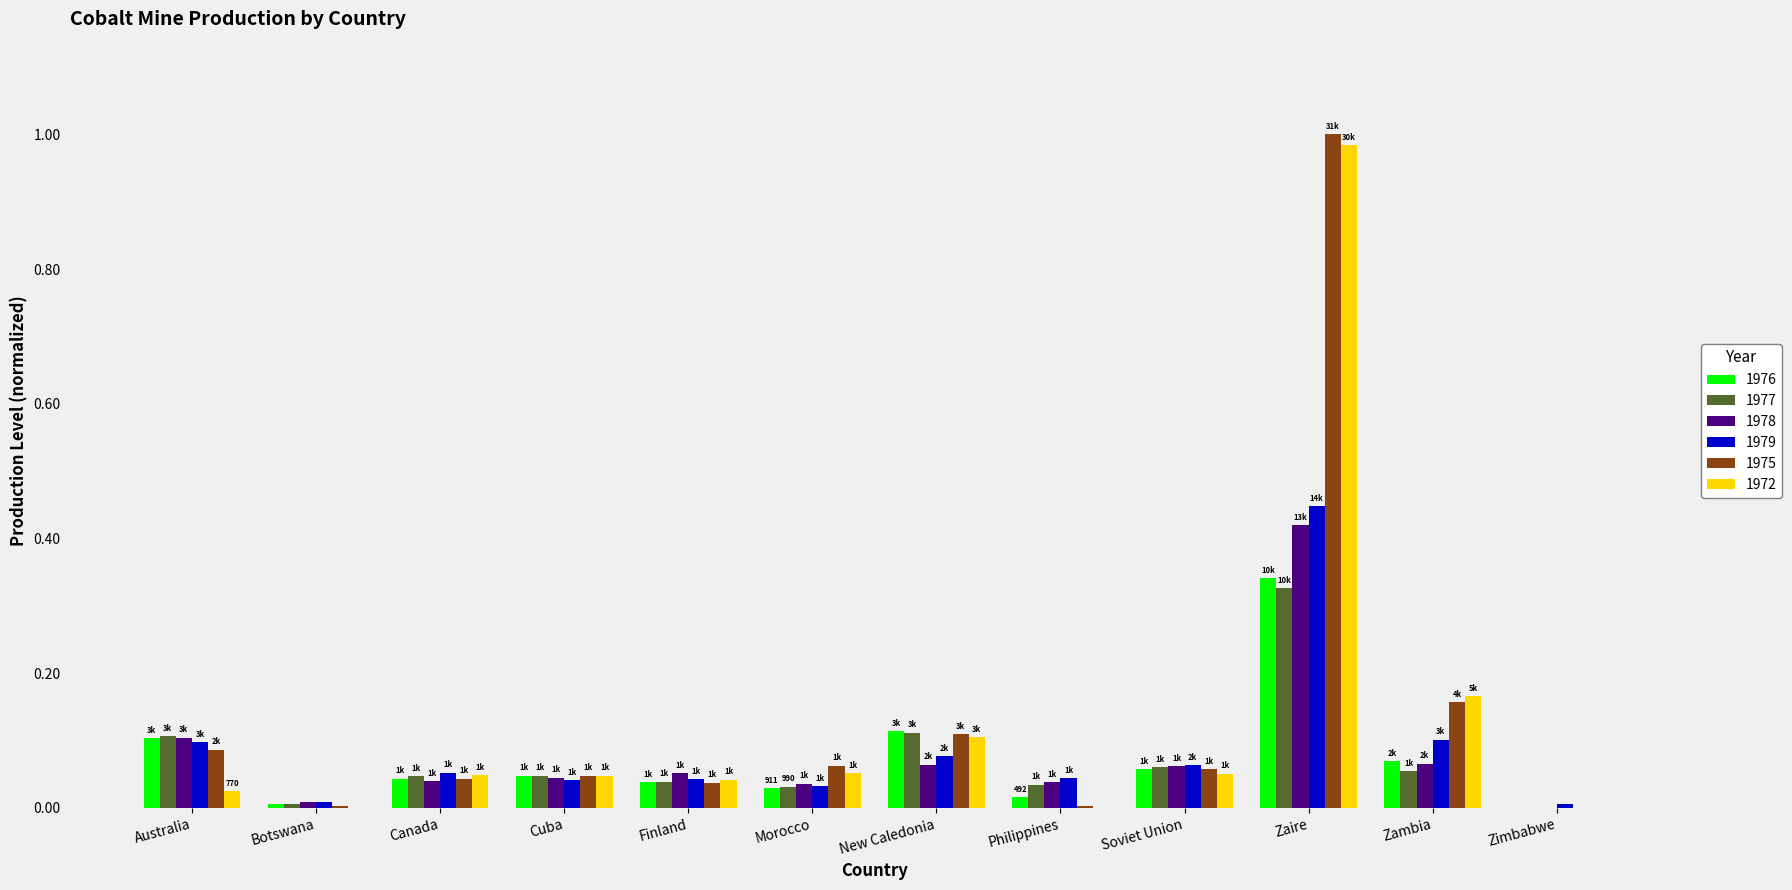

Is the value of 1978 at Zimbabwe greater than the value of 1975 at Canada?

No